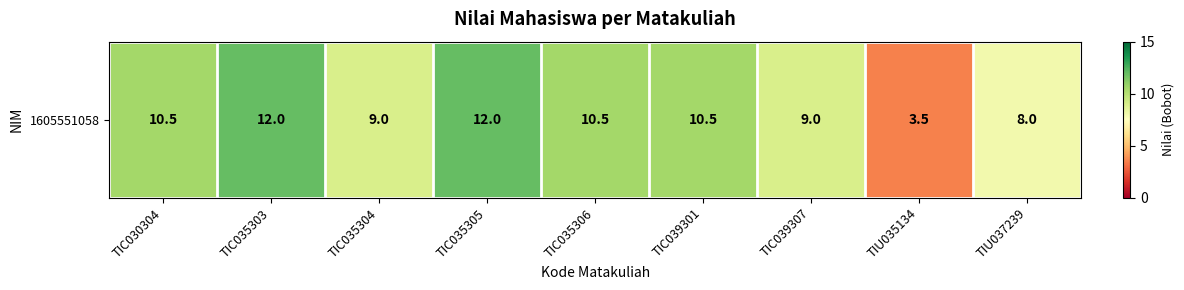

How many values are below 10?

4